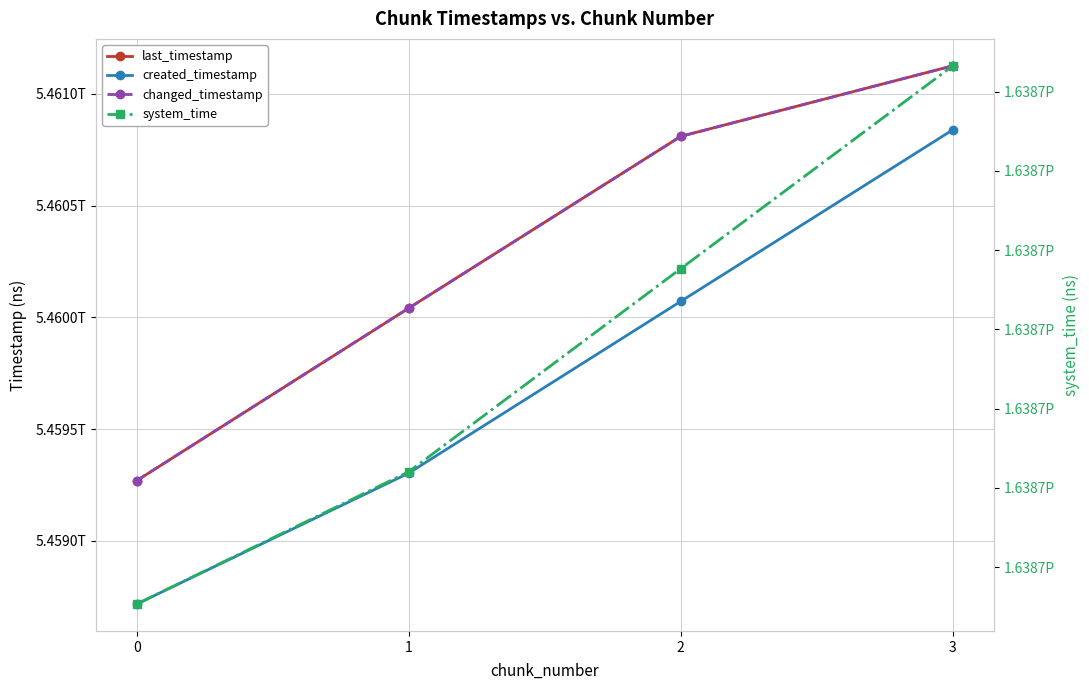

The value of created_timestamp at 1 is 5459303443681. True or false?

True